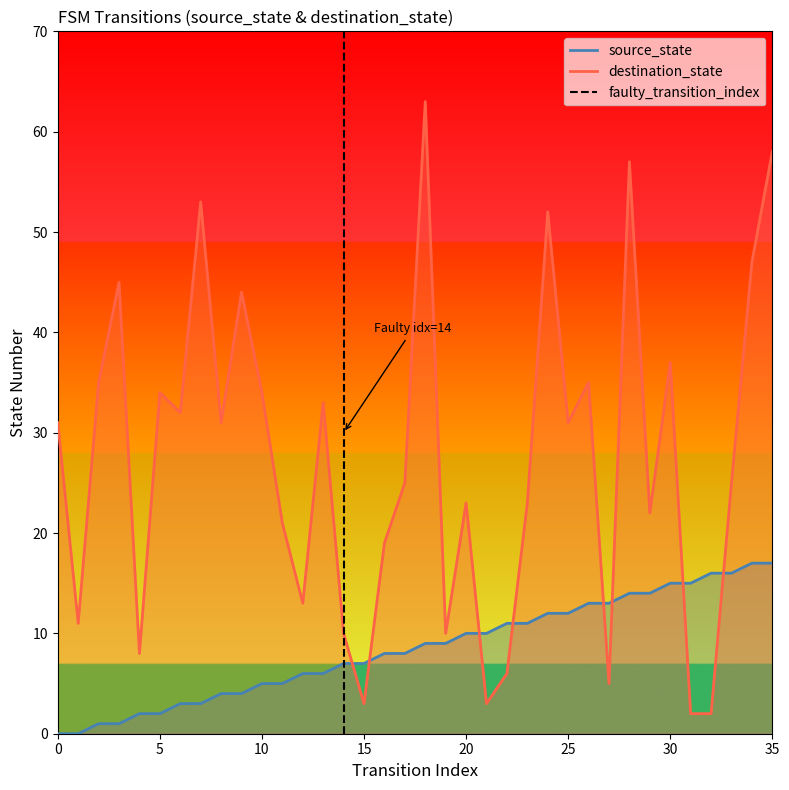

How many values are between 0 and 1?

2